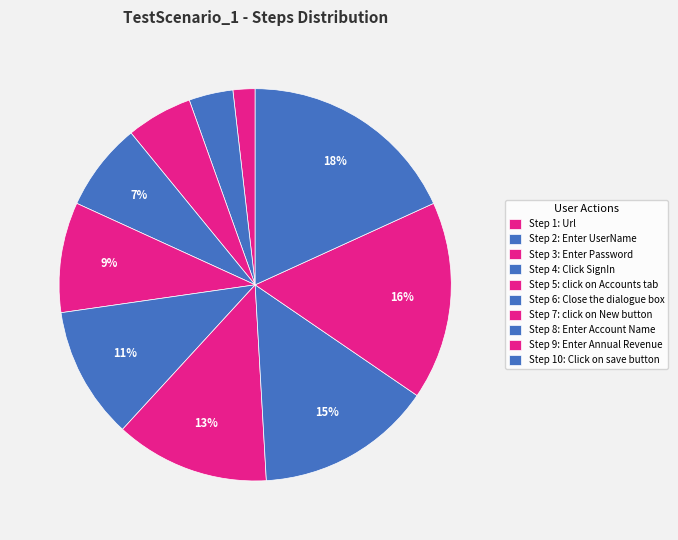

Count the number of slices in the pie.

10